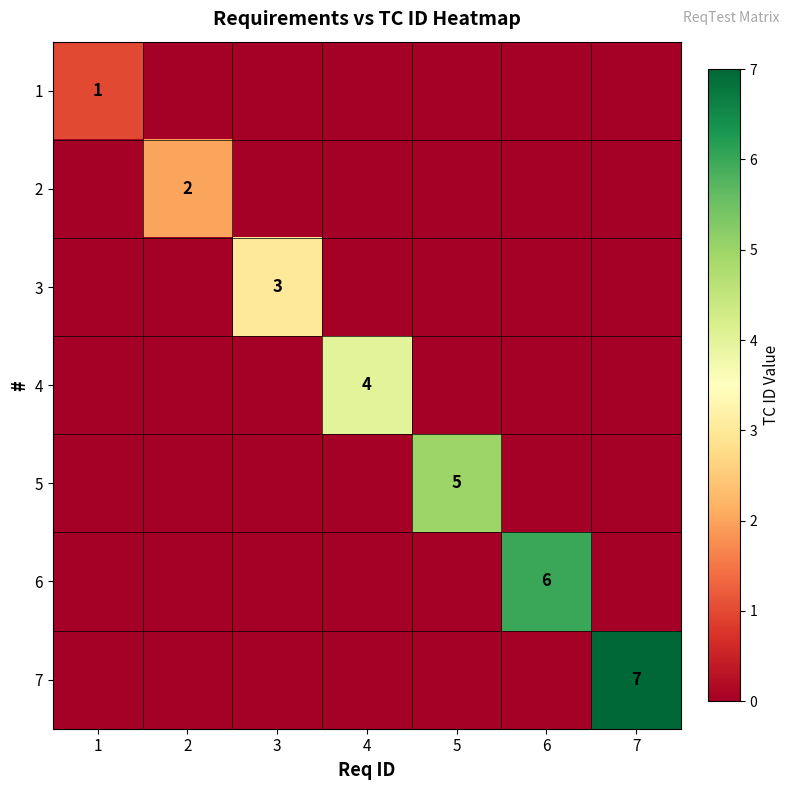

List the labels in order of 2 value, largest first.

2, 1, 3, 4, 5, 6, 7